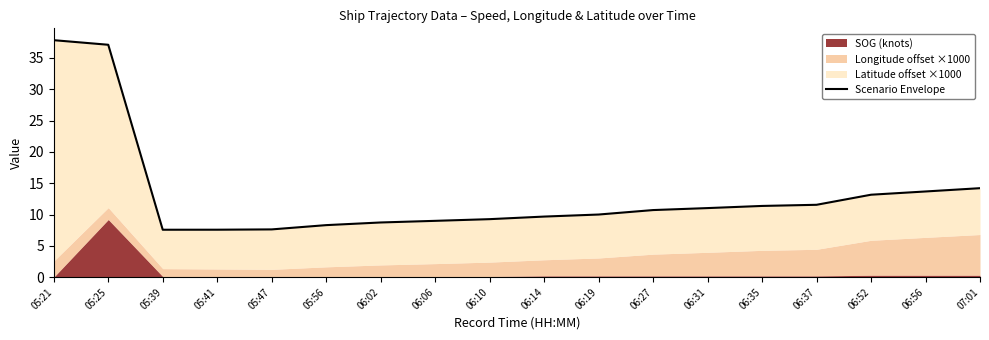

The value at 06:06 is 9.0. True or false?

True